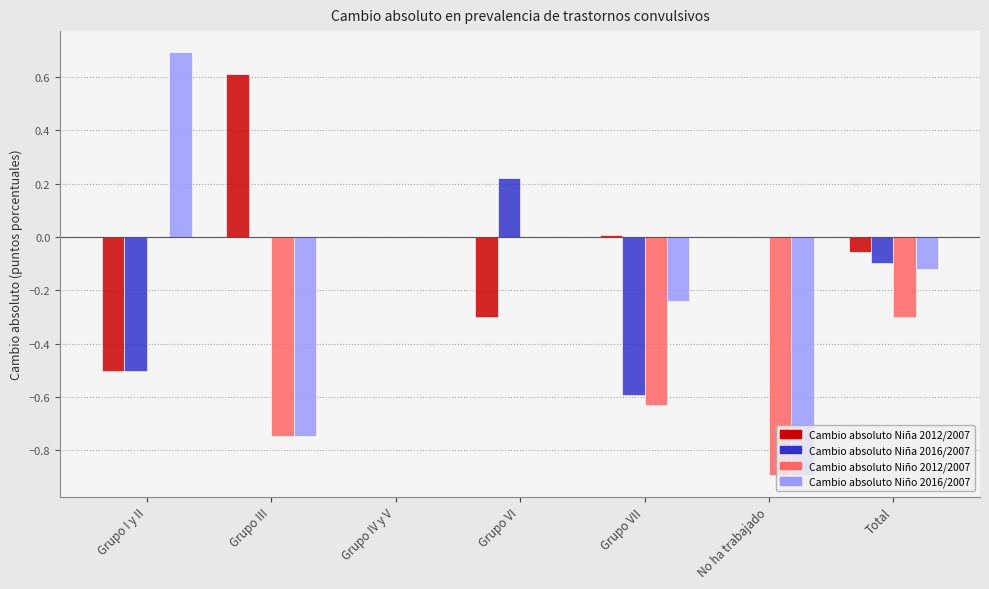

Which series has the largest total across all categories?

Cambio absoluto Niña 2012/2007